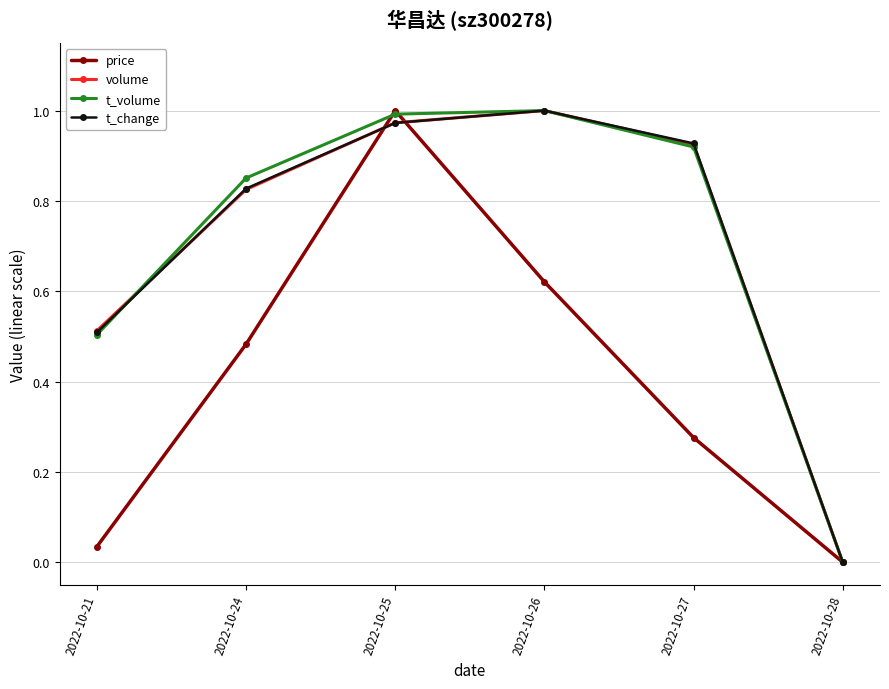

Which category has the lowest value across all series?

2022-10-28